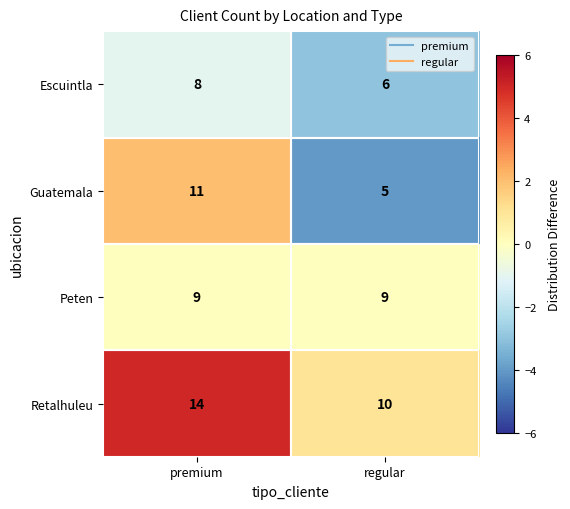

Which label corresponds to the smallest value in the chart?

regular